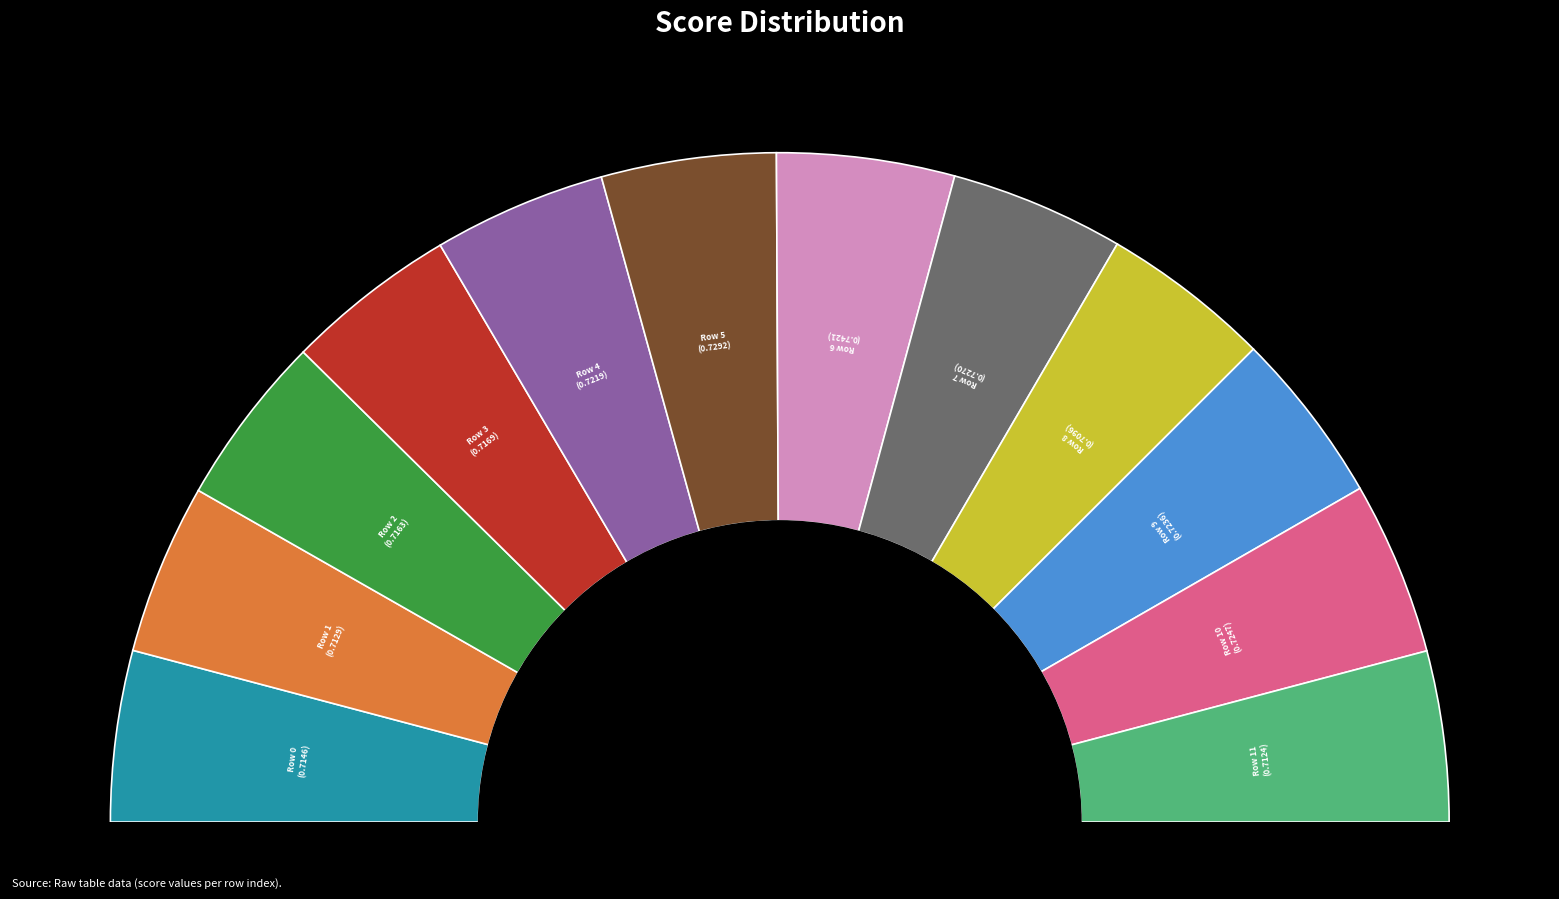

What is the total percentage of 7 and 0?

16.7%